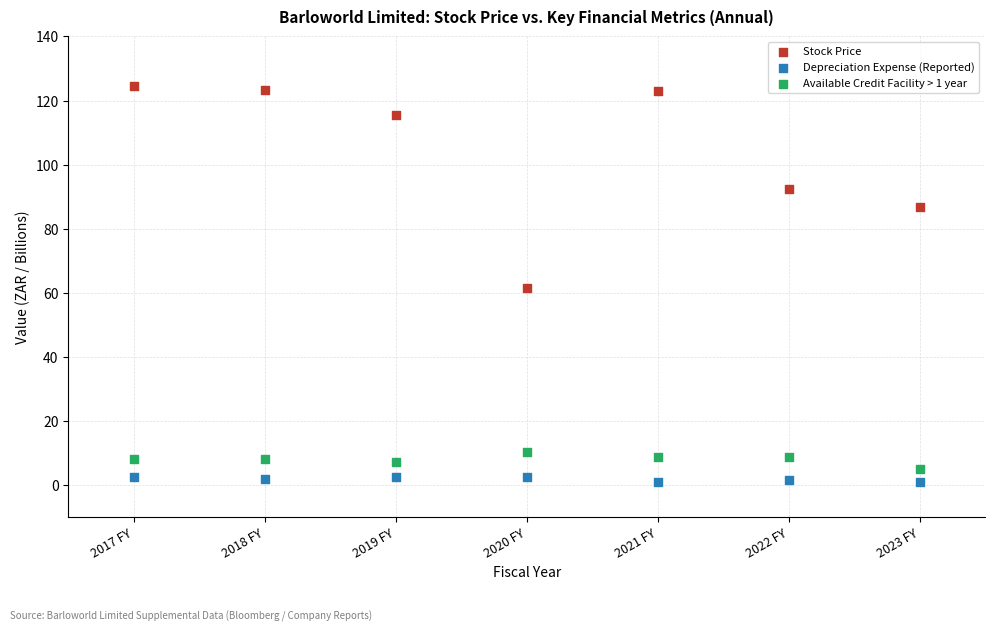

What is the X range (max minus min) for the scatter plot?

6.0